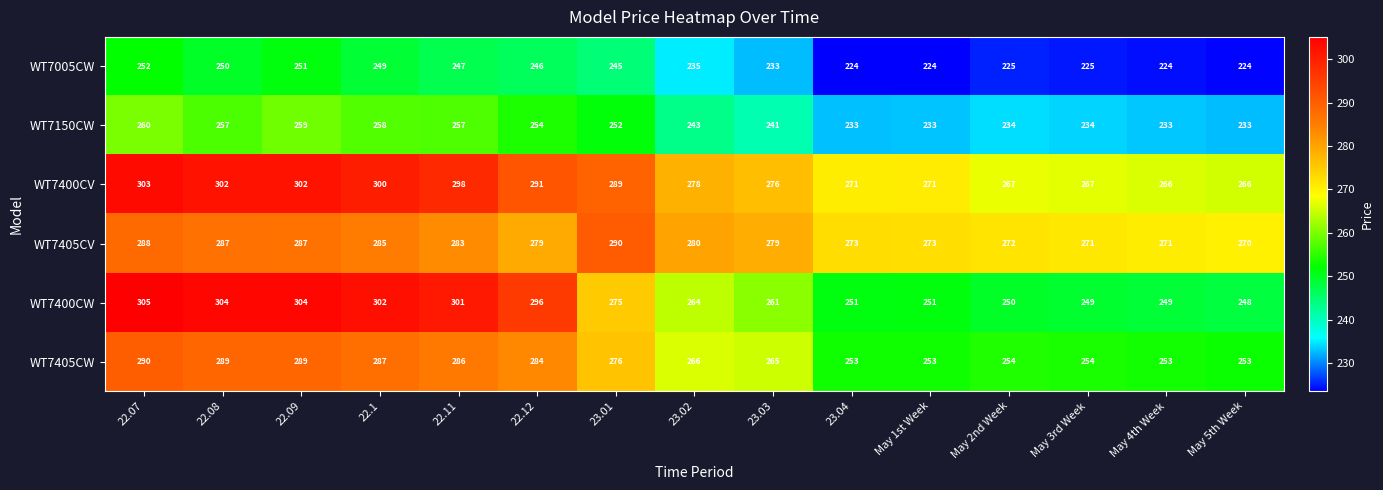

What is the difference between the maximum and minimum values in the WT7405CW series?

37